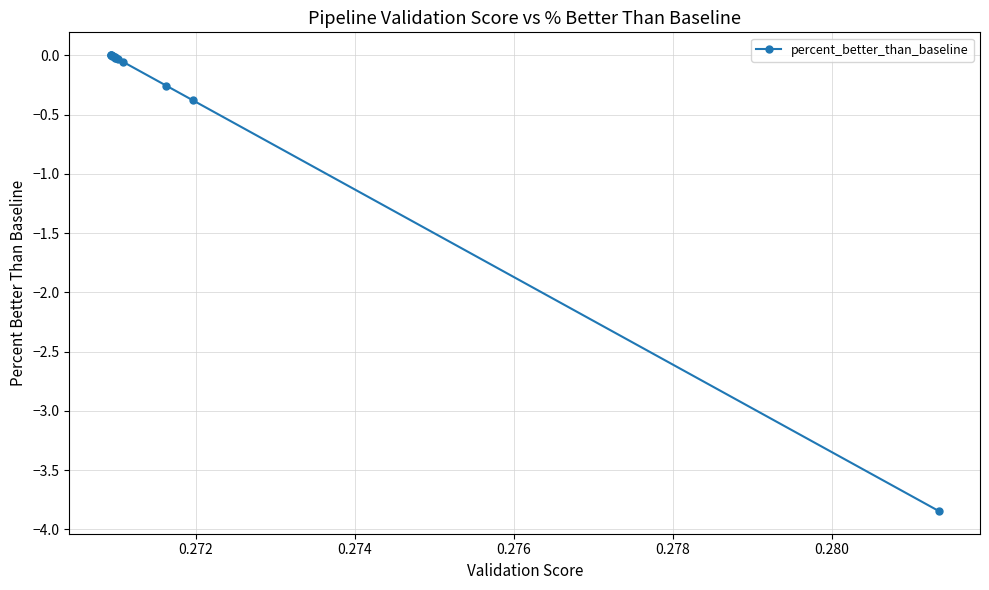

What is the value of the 10th point from the left?

-0.1